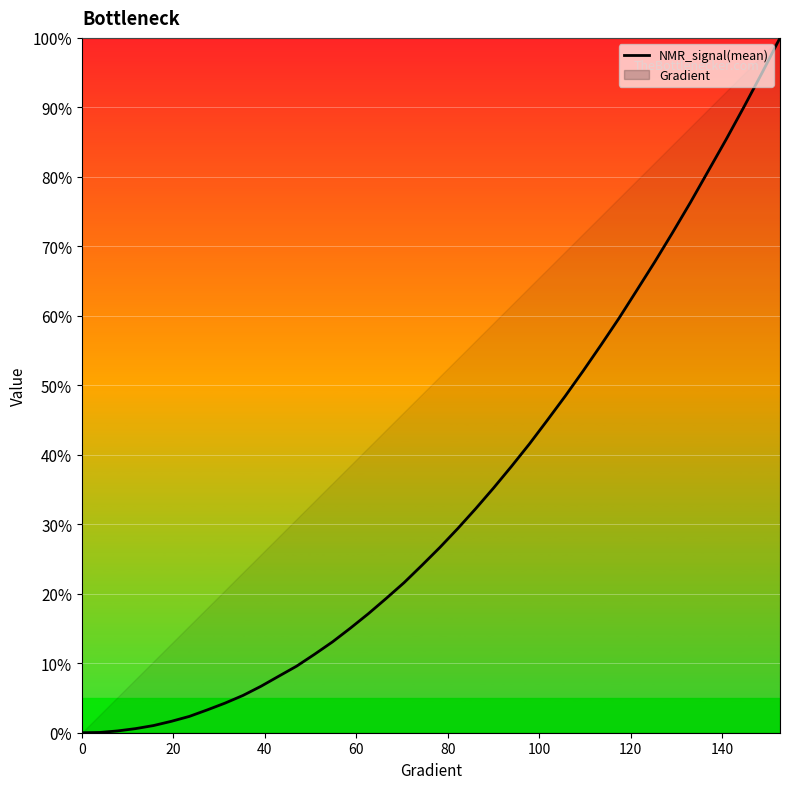

What is the sum of all values?

1360.3